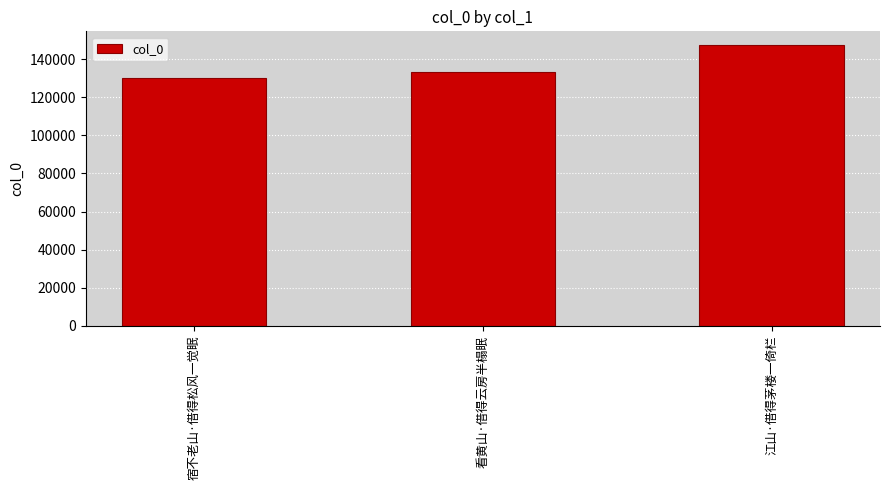

What is the approximate value at 江山·借得茅楼一倚栏, to the nearest 10?

147300